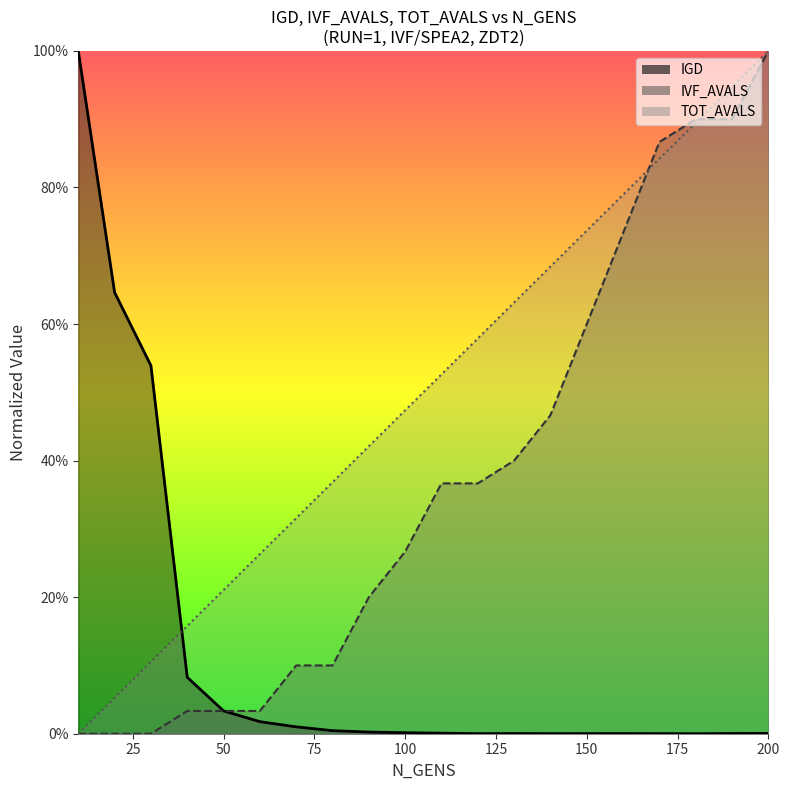

Which category has the highest value across all series?

10